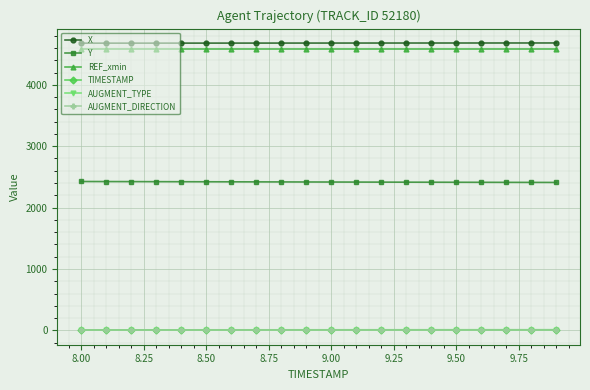

What is the maximum value for REF_xmin?

4590.0